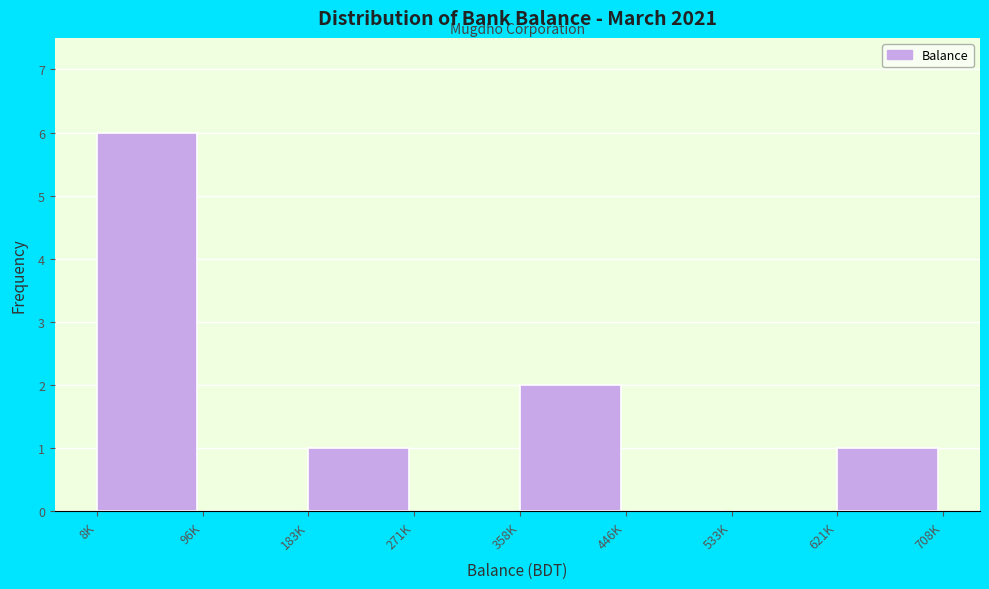

Reading left to right, list all the values displayed in this chart.

8K=6	96K=0	183K=1	271K=0	358K=2	446K=0	533K=0	621K=1